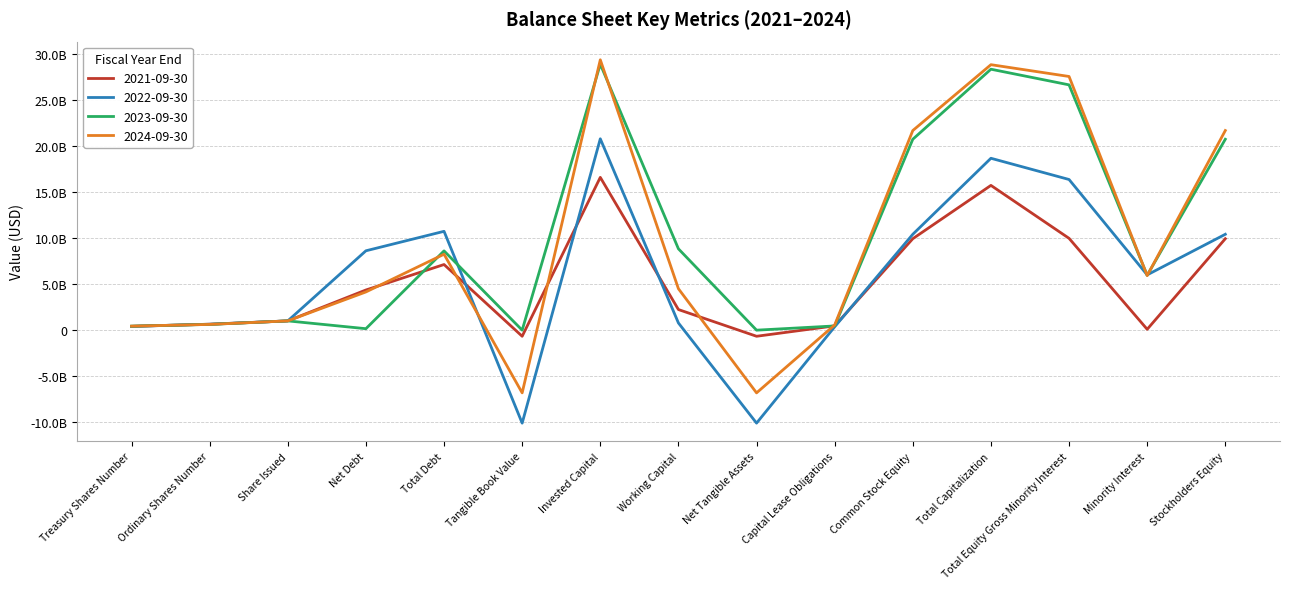

At which label does 2023-09-30 first exceed 5909000000?

Total Debt